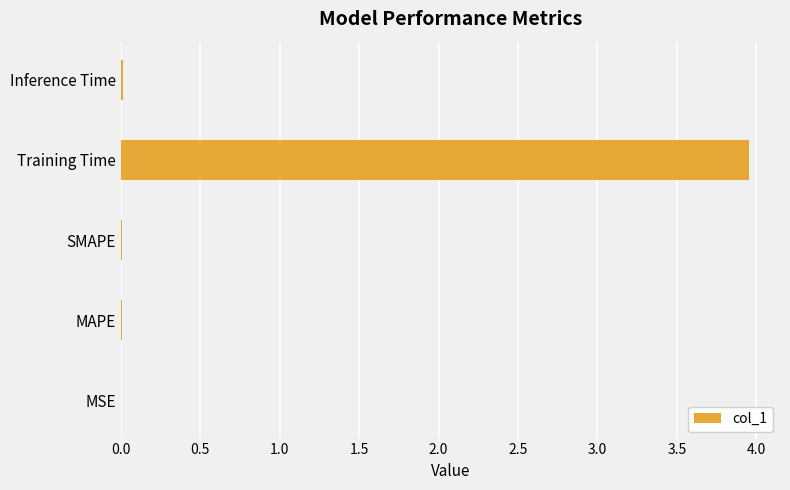

The chart shows a value of 0.0 at SMAPE. True or false?

True